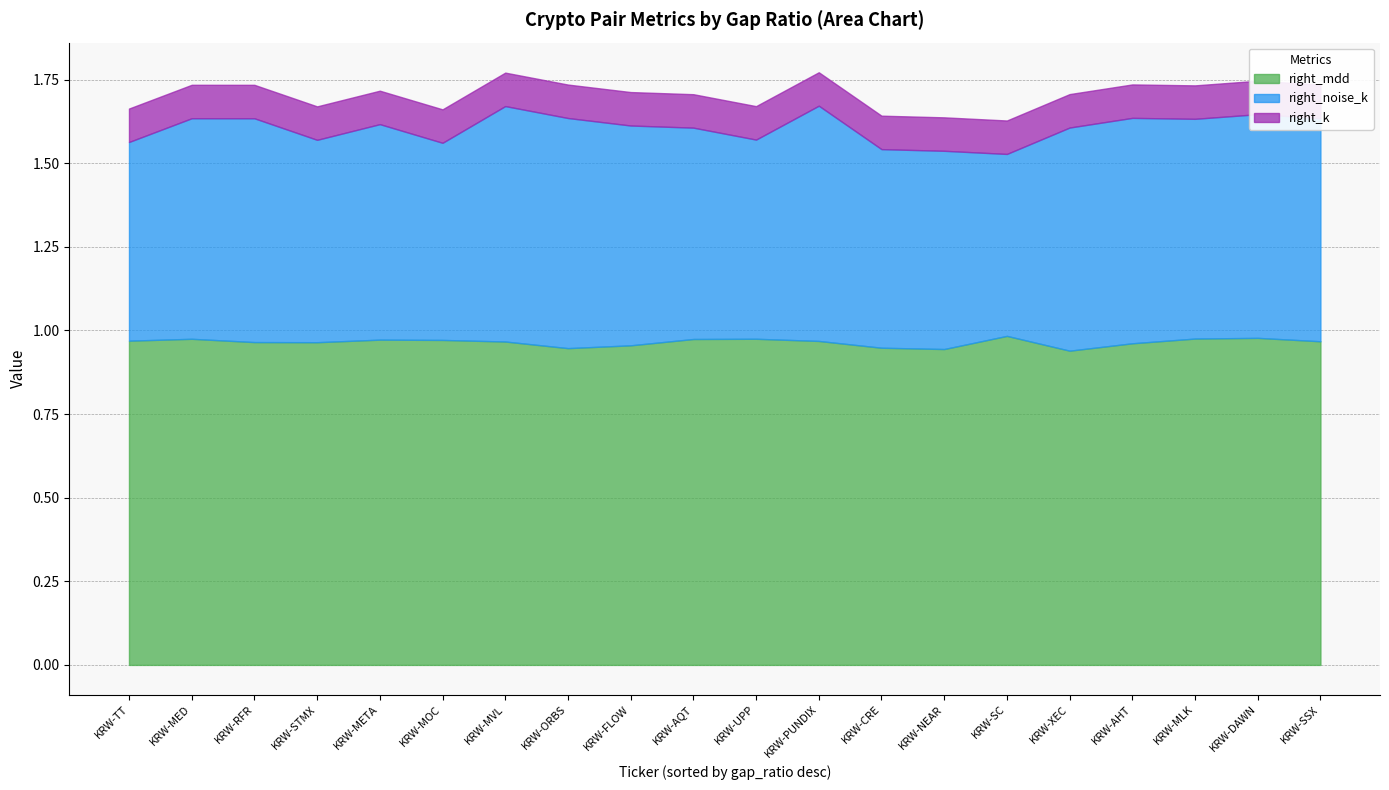

What is the sum of all right_mdd values?

19.3